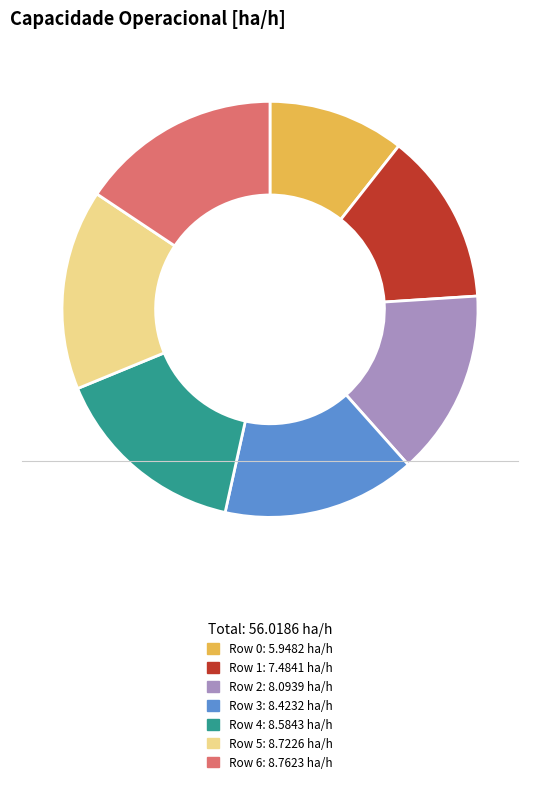

The Row 5: 8.7226 ha/h slice represents 9% of the pie. True or false?

False